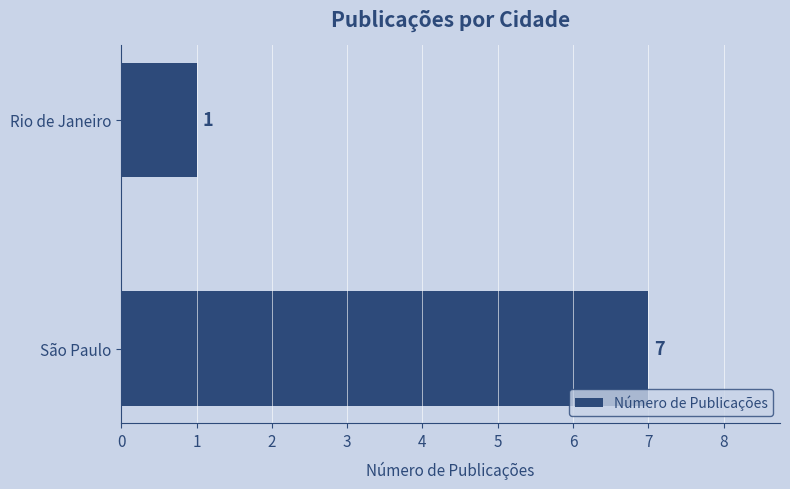

Approximately how many times larger is the value at São Paulo compared to Rio de Janeiro?

7.0